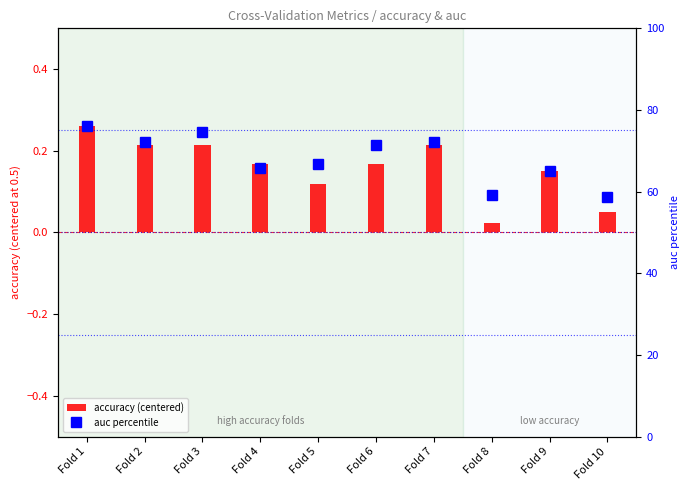

At Fold 1, list the series in order from largest to smallest.

auc percentile, accuracy (centered)